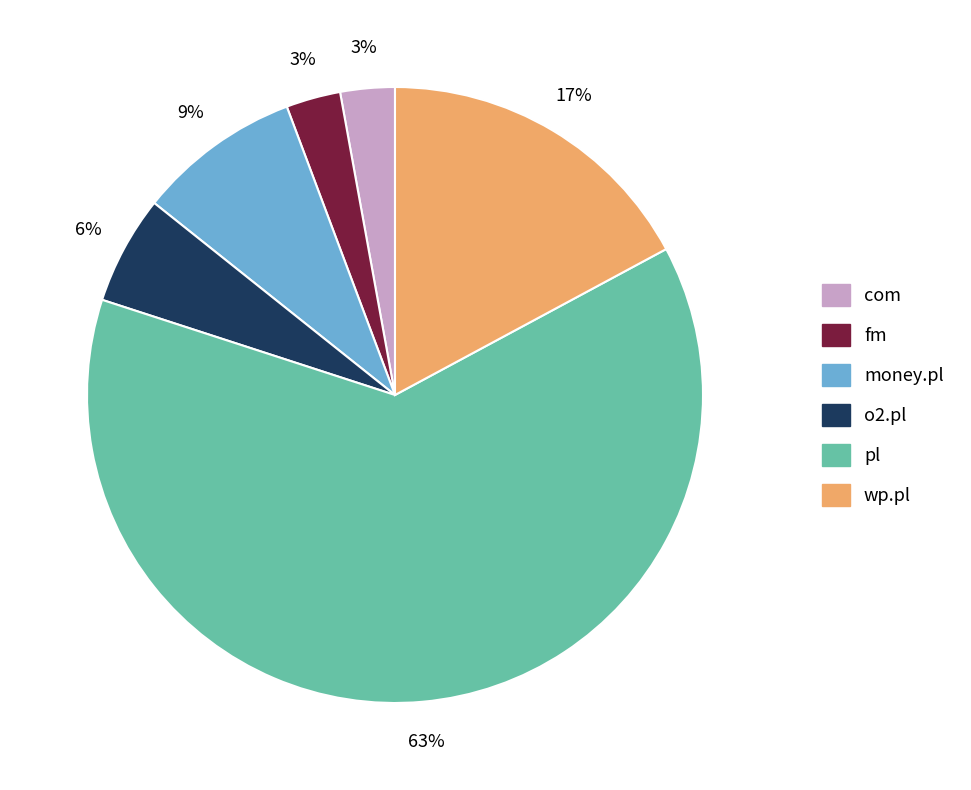

What is the largest slice in the pie chart?

pl